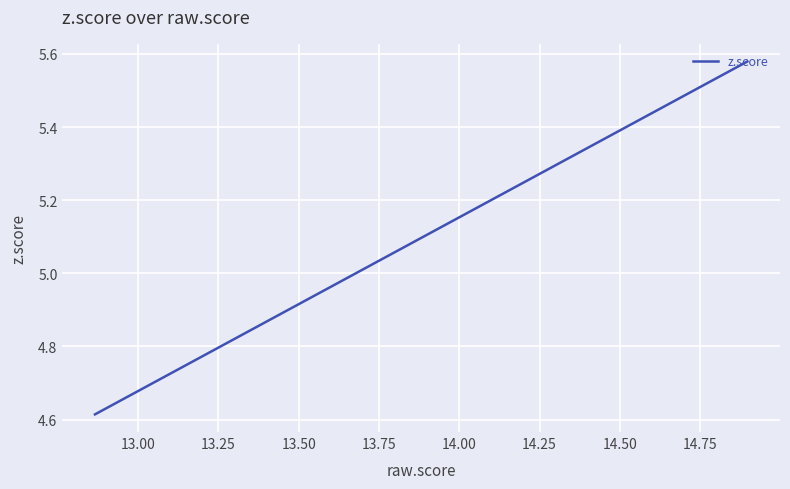

At which label is the value closest to 5?

14.25